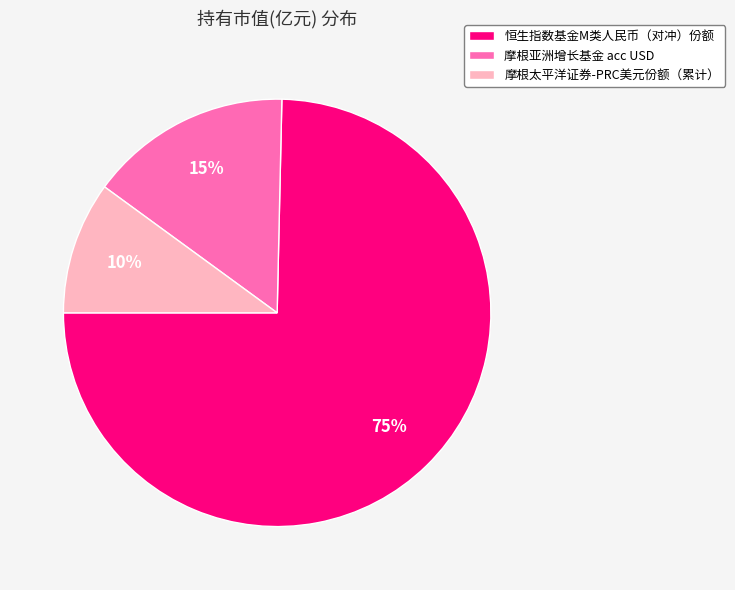

To the nearest percent, what portion does 摩根亚洲增长基金 acc USD represent?

15%